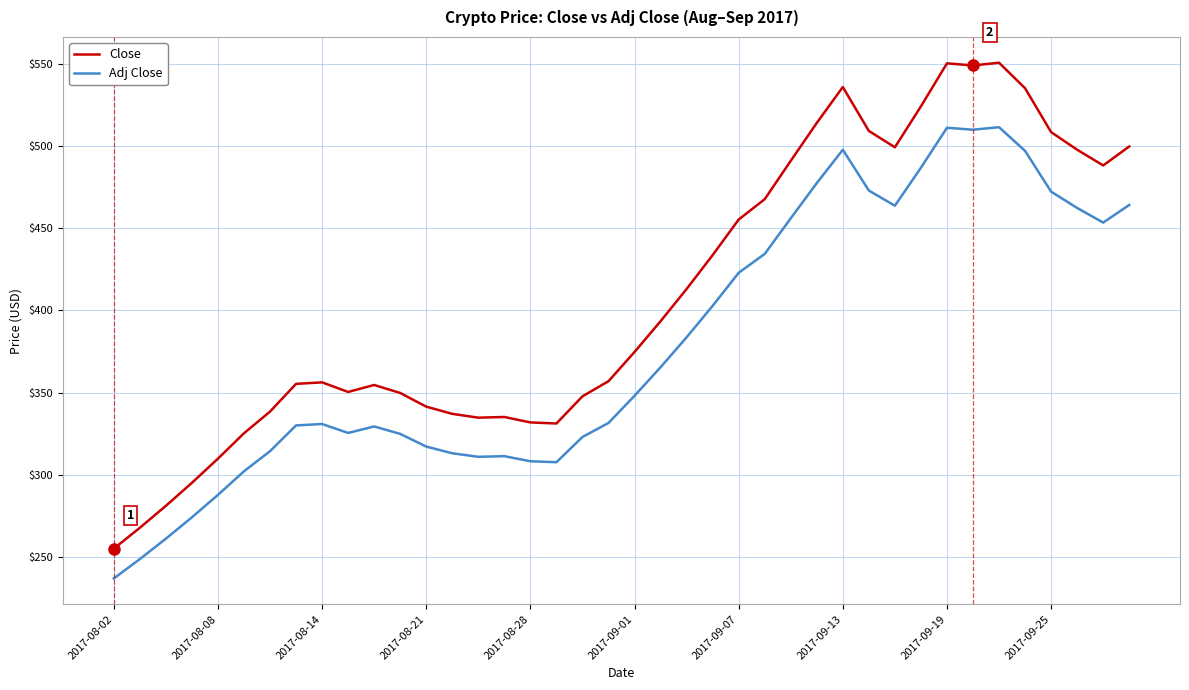

Which series has the largest range (max minus min)?

Close